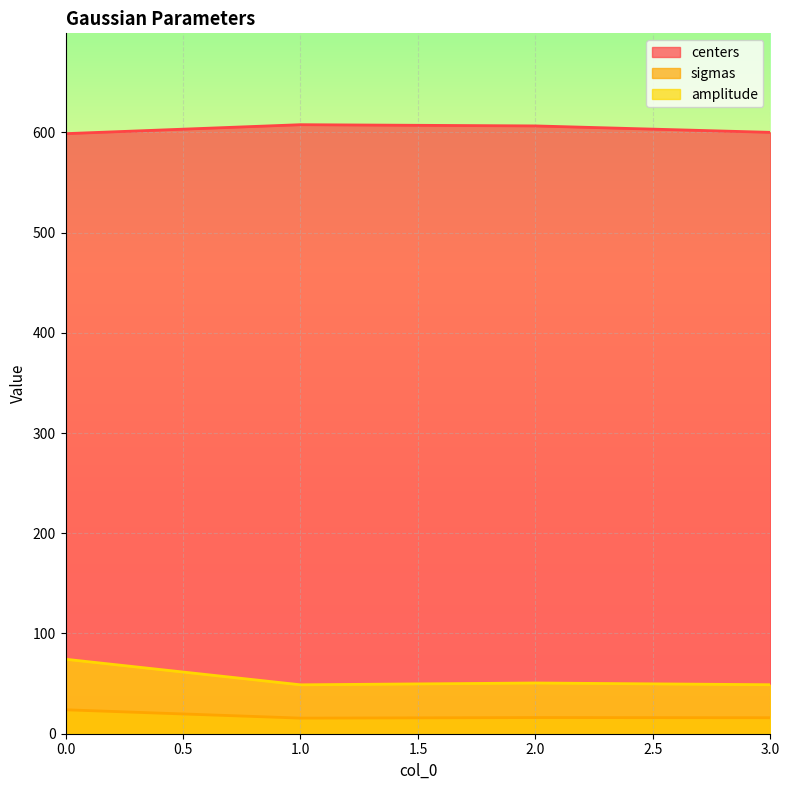

Where is the first local maximum for centers?

1